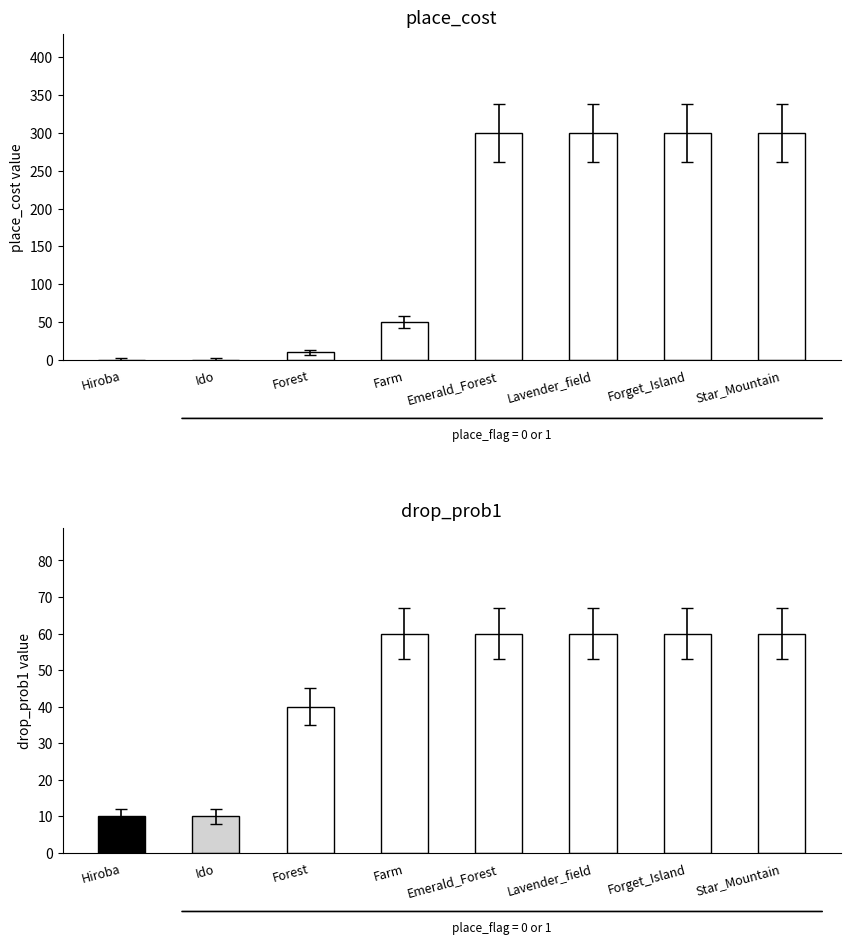

True or false: drop_prob1 has a value of 10 at Hiroba.

True